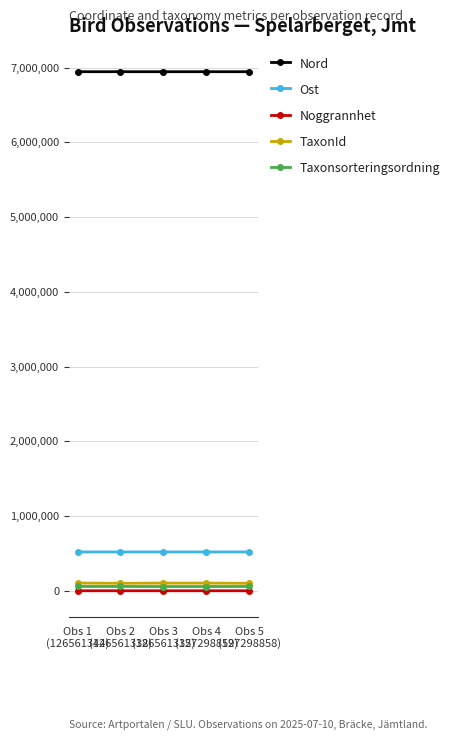

Count the number of categories in the chart.

5